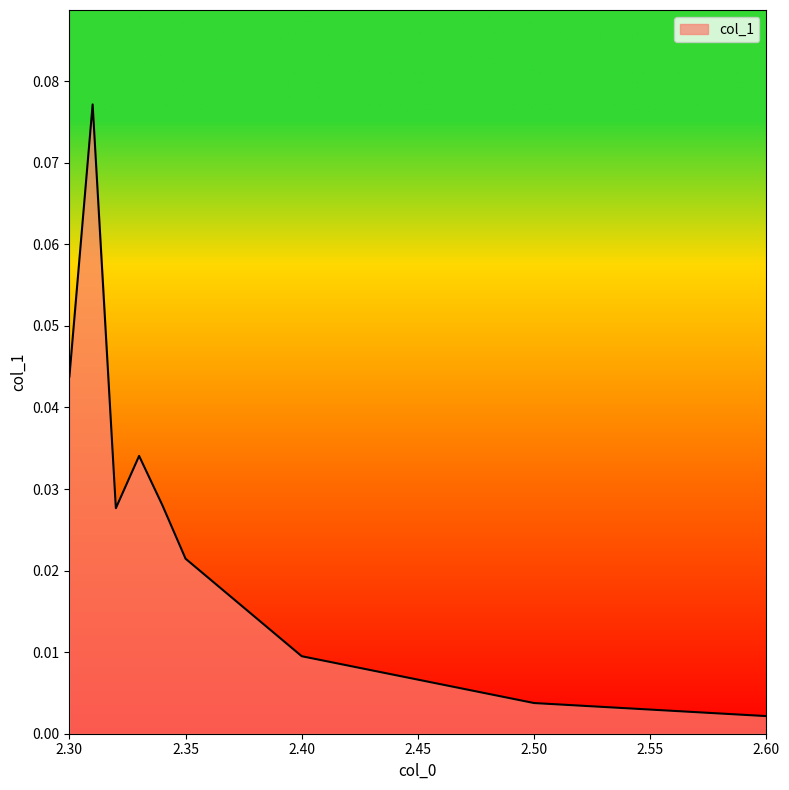

How many interior local peaks (higher than both neighbors) does the data have?

2